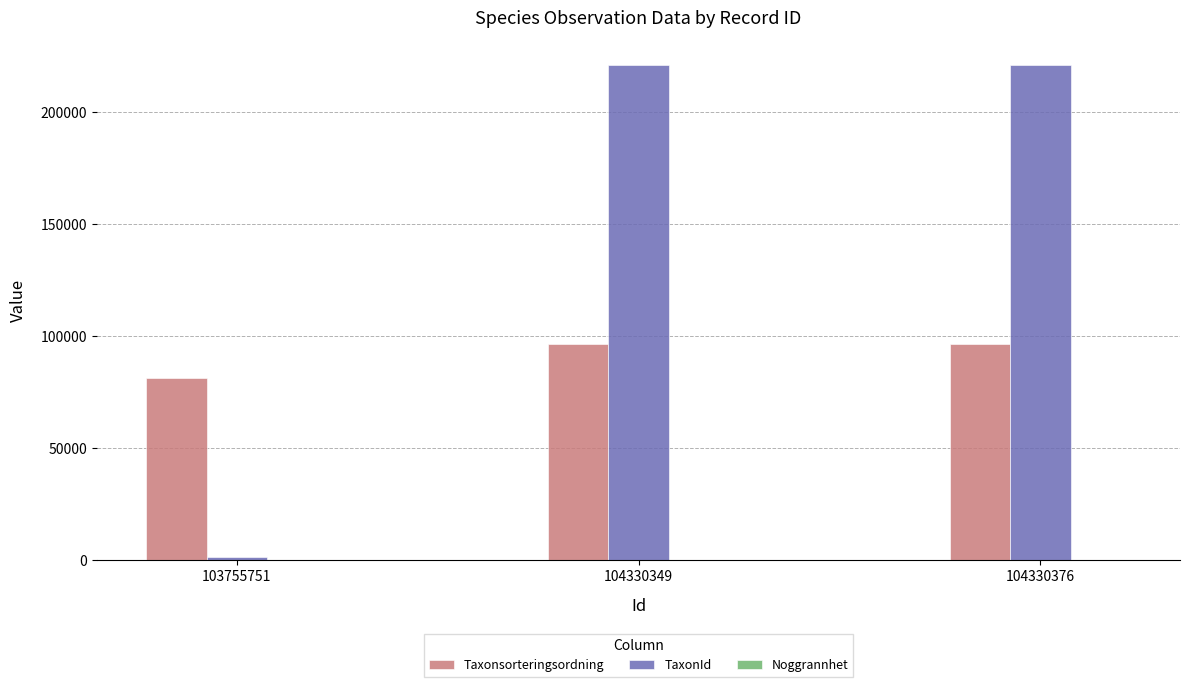

True or false: TaxonId has a value of 329888 at 104330376.

False